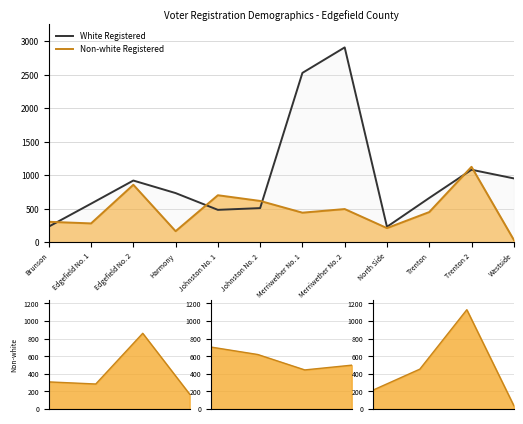

Reading left to right, transcribe all the data shown in this chart.

White Registered: 236	578	923	736	486	512	2528	2908	233	663	1084	955
Non-white Registered: 308	284	860	168	704	619	444	498	214	453	1128	39